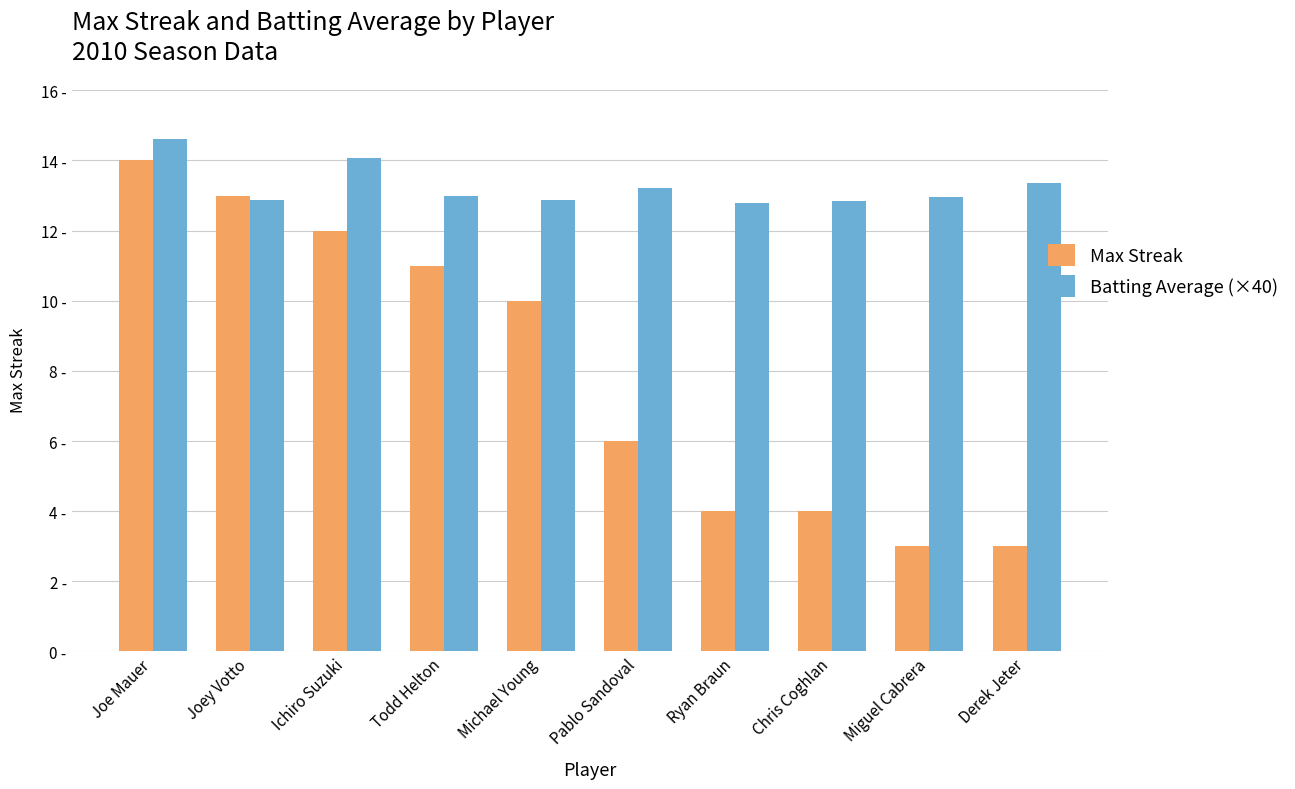

The value of Max Streak at Pablo Sandoval is 9.6. True or false?

False